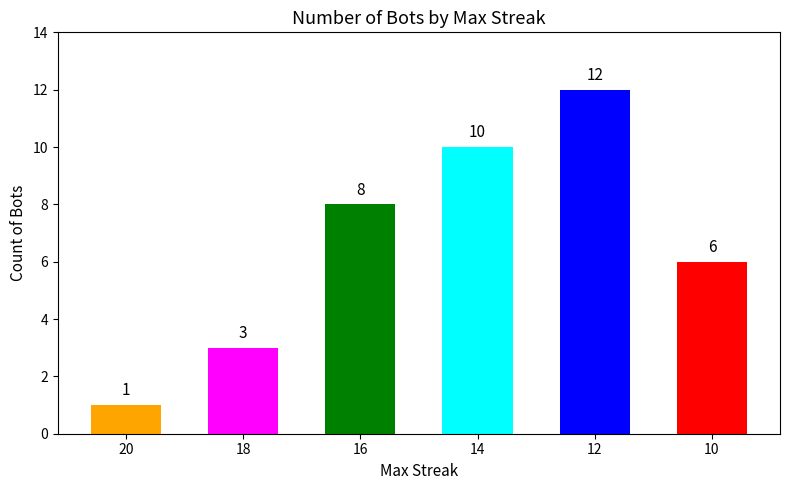

Which label corresponds to the largest value in the chart?

12